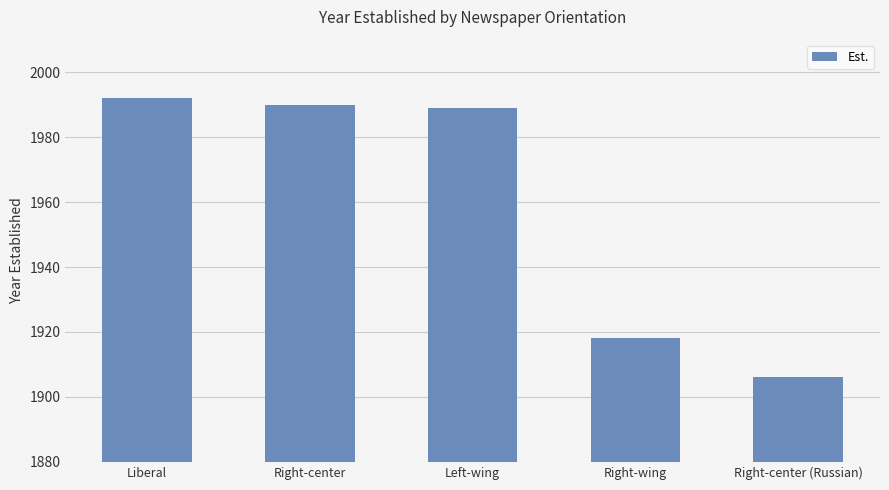

What is the sum of all values?

9795